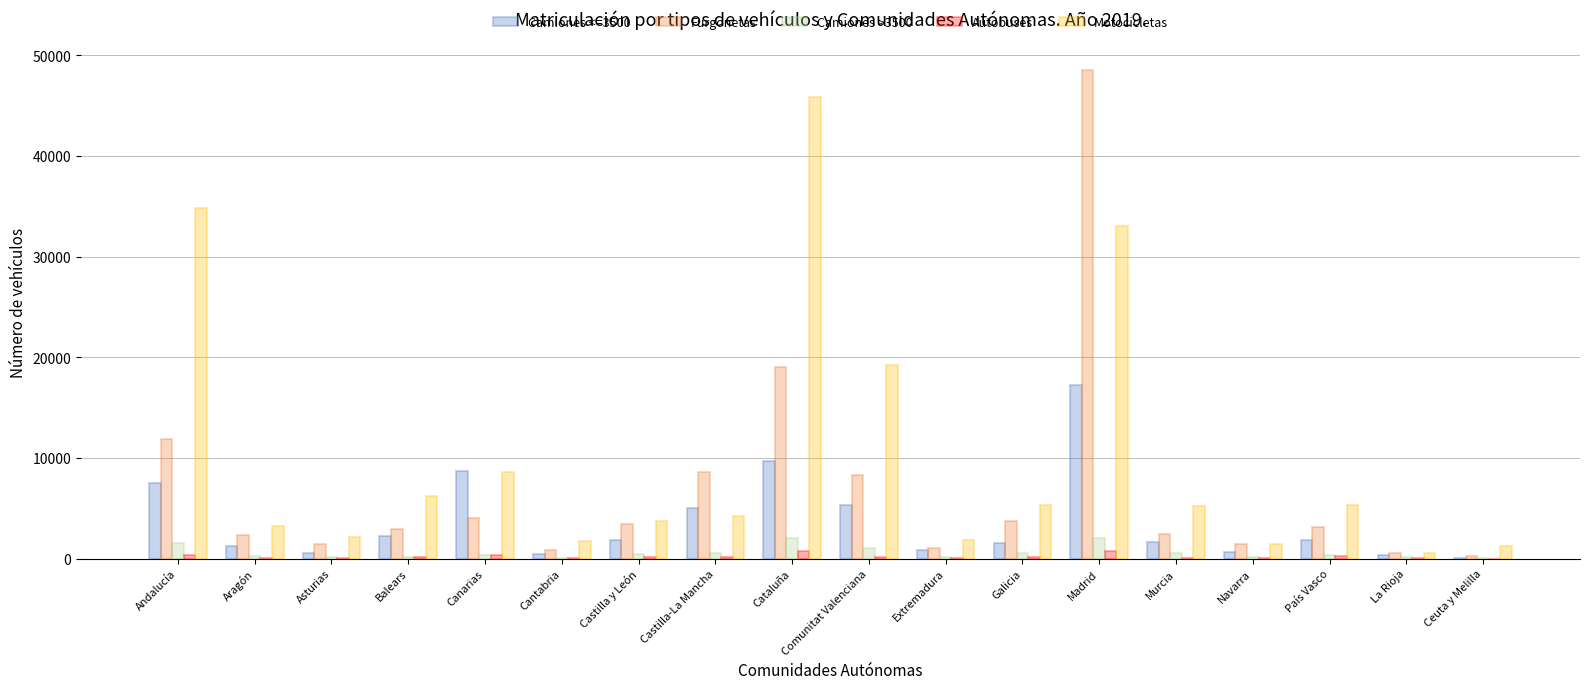

Is the value of Camiones >3500 at Cantabria greater than the value of Camiones <=3500 at Asturias?

No